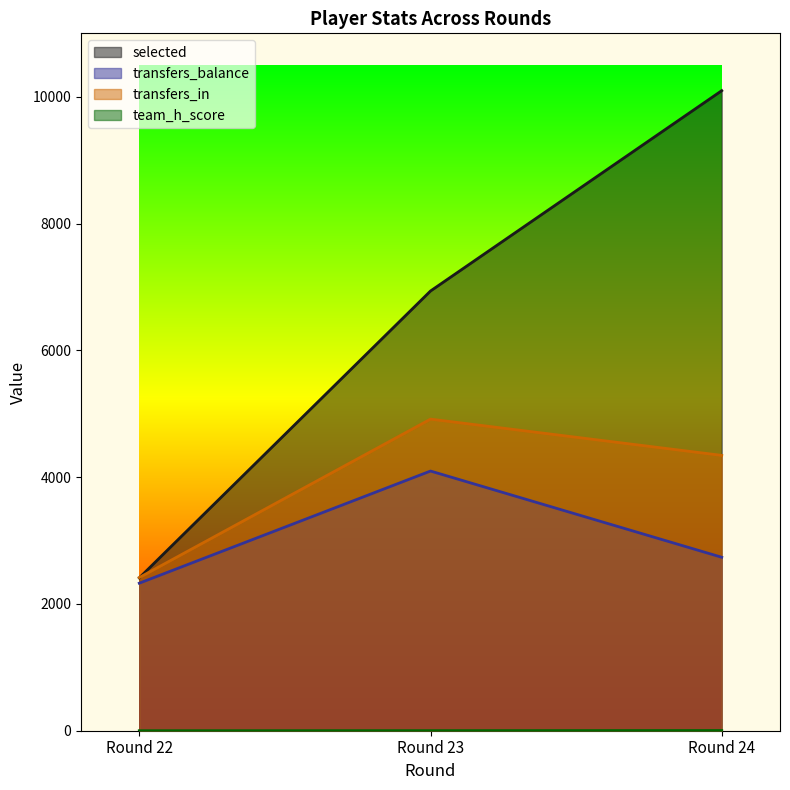

The value of transfers_in at Round 22 is 630. True or false?

False